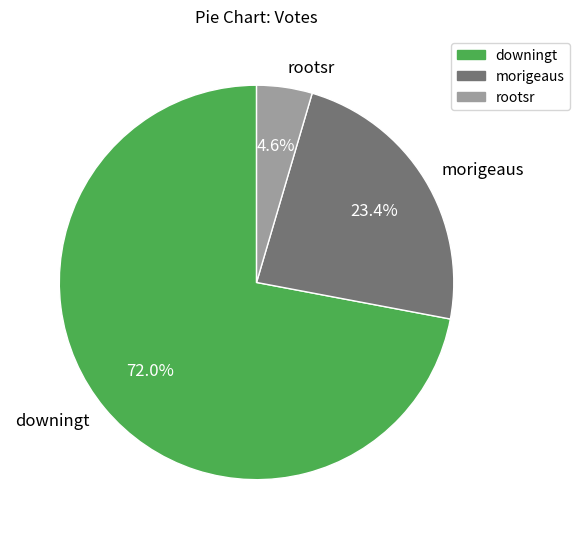

Rank the categories by value from highest to lowest.

downingt, morigeaus, rootsr